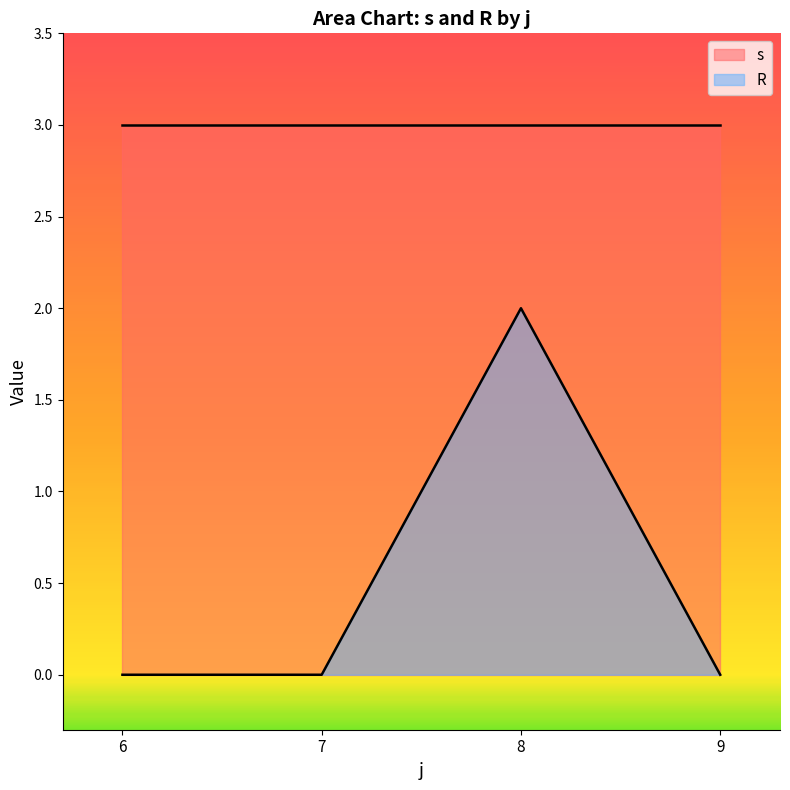

Which series has the largest total across all categories?

s